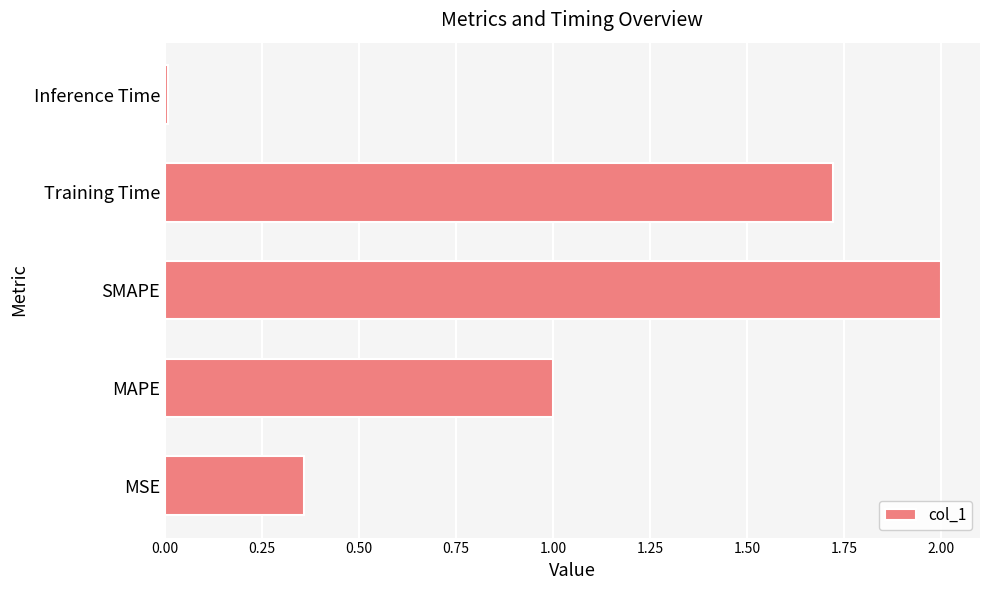

What value does the data have at SMAPE?

2.0